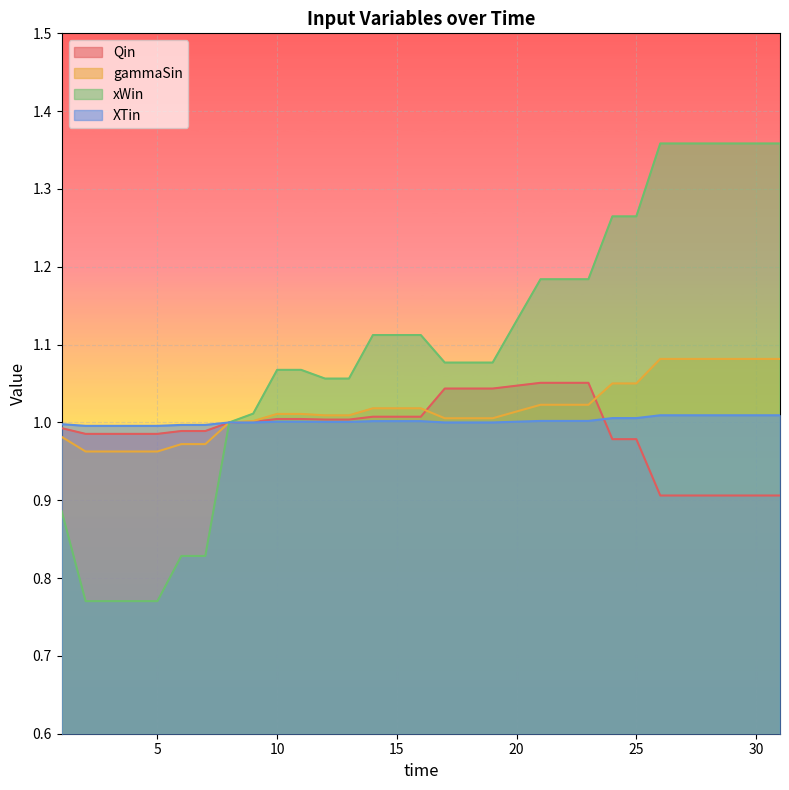

What is the value of the Qin point at the 16th from the left?

1.0